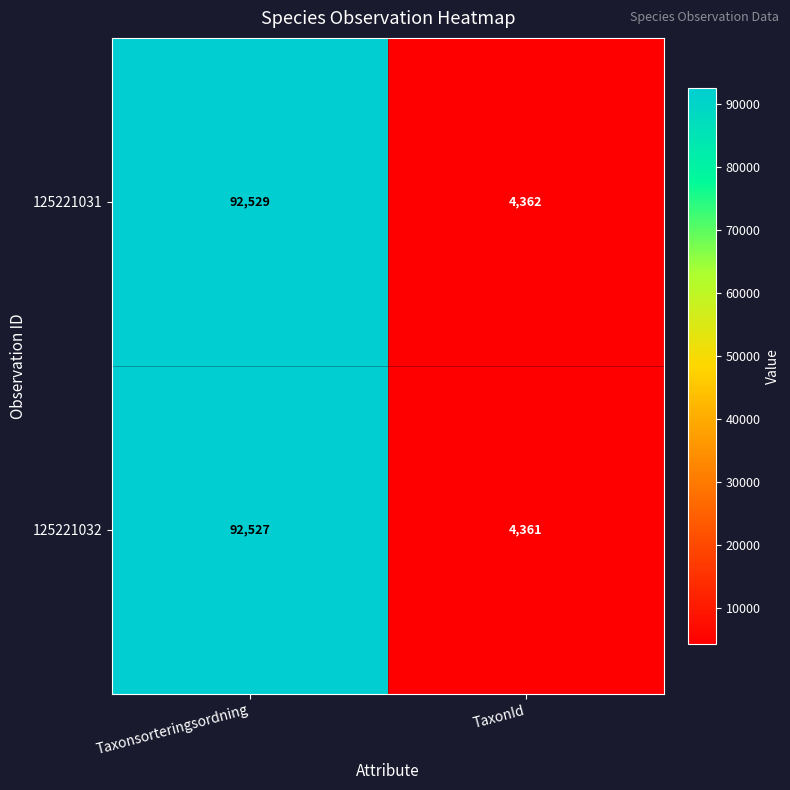

What is the approximate value of 125221031 at TaxonId, to the nearest 50?

4350